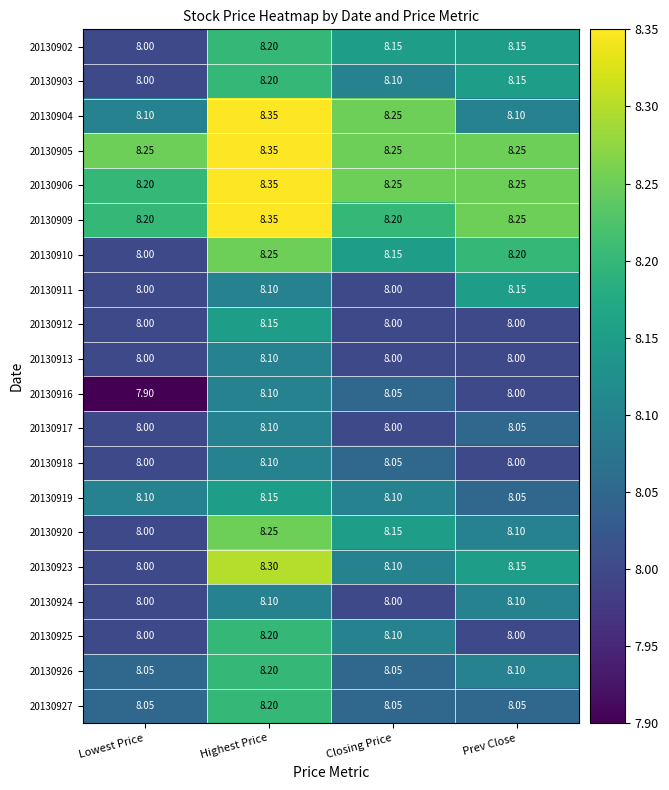

Rank the categories by 20130916 value from lowest to highest.

Lowest Price, Prev Close, Closing Price, Highest Price